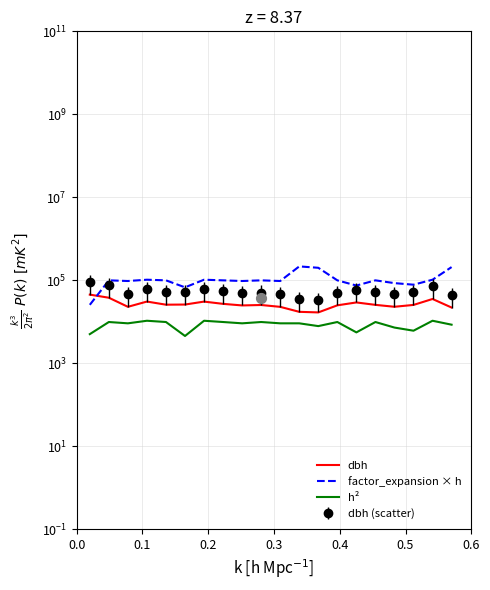

Which series contains the highest Y value?

factor_expansion × h